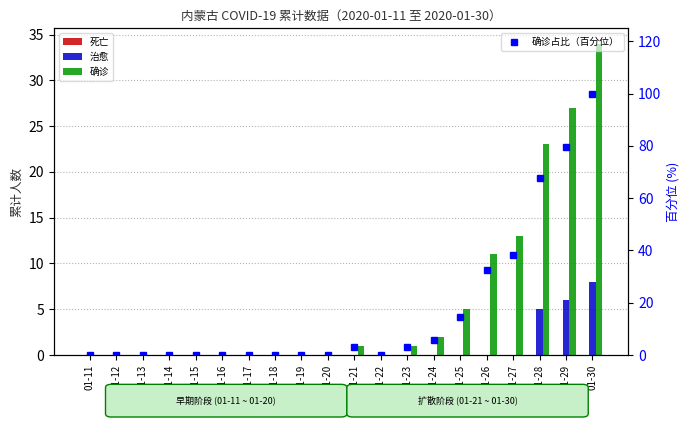

Reading left to right, transcribe all the data shown in this chart.

死亡: 01-11=0.0	01-12=0.0	01-13=0.0	01-14=0.0	01-15=0.0	01-16=0.0	01-17=0.0	01-18=0.0	01-19=0.0	01-20=0.0	01-21=0.0	01-22=0.0	01-23=0.0	01-24=0.0	01-25=0.0	01-26=0.0	01-27=0.0	01-28=0.0	01-29=0.0	01-30=0.0
治愈: 01-11=0.0	01-12=0.0	01-13=0.0	01-14=0.0	01-15=0.0	01-16=0.0	01-17=0.0	01-18=0.0	01-19=0.0	01-20=0.0	01-21=0.0	01-22=0.0	01-23=0.0	01-24=0.0	01-25=0.0	01-26=0.0	01-27=0.0	01-28=5.0	01-29=6.0	01-30=8.0
确诊: 01-11=0.0	01-12=0.0	01-13=0.0	01-14=0.0	01-15=0.0	01-16=0.0	01-17=0.0	01-18=0.0	01-19=0.0	01-20=0.0	01-21=1.0	01-22=0.0	01-23=1.0	01-24=2.0	01-25=5.0	01-26=11.0	01-27=13.0	01-28=23.0	01-29=27.0	01-30=34.0
确诊占比（百分位）: 01-11=0.0	01-12=0.0	01-13=0.0	01-14=0.0	01-15=0.0	01-16=0.0	01-17=0.0	01-18=0.0	01-19=0.0	01-20=0.0	01-21=2.9	01-22=0.0	01-23=2.9	01-24=5.9	01-25=14.7	01-26=32.4	01-27=38.2	01-28=67.6	01-29=79.4	01-30=100.0